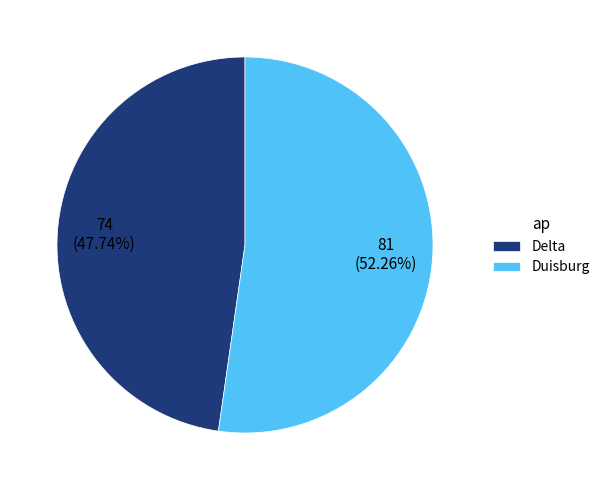

What portion of the pie excludes Duisburg?

47.7%